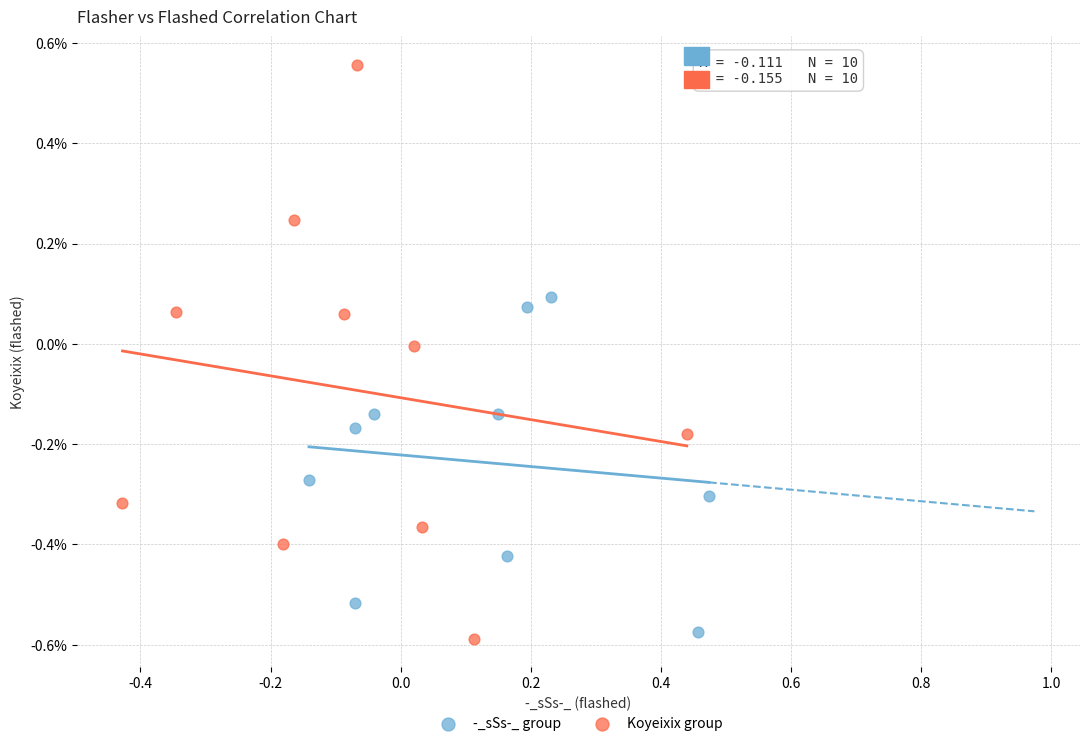

Which series reaches the maximum Y coordinate?

Koyeixix group